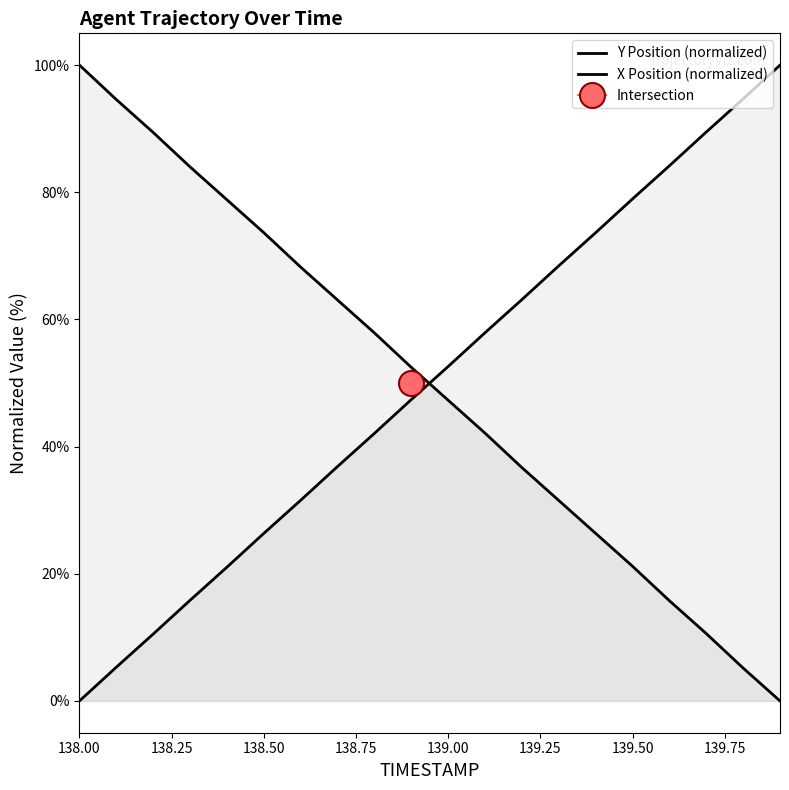

List the labels in order of Y value, largest first.

139.9, 139.8, 139.7, 139.6, 139.5, 139.4, 139.3, 139.2, 139.1, 139.0, 138.9, 138.8, 138.7, 138.6, 138.5, 138.4, 138.3, 138.2, 138.1, 138.0